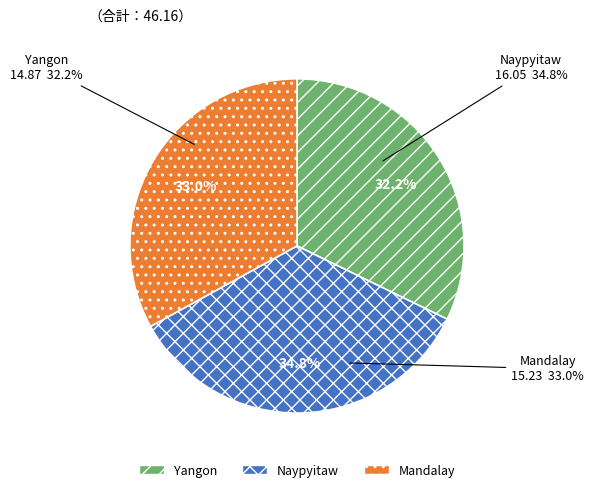

Which has a higher value, Yangon or Mandalay?

Mandalay